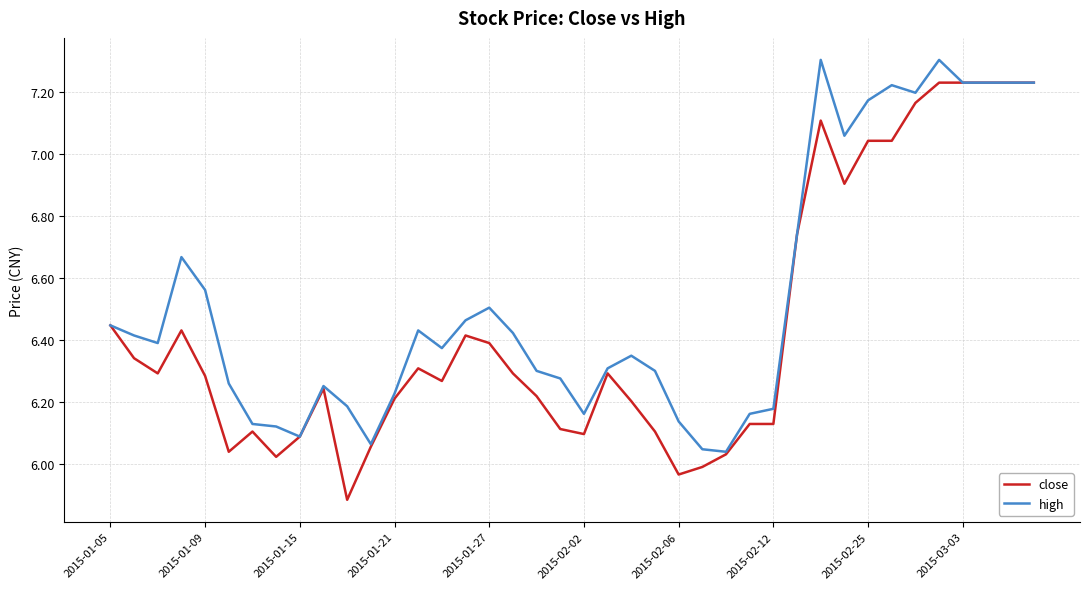

What is the highest value of the high series?

7.3